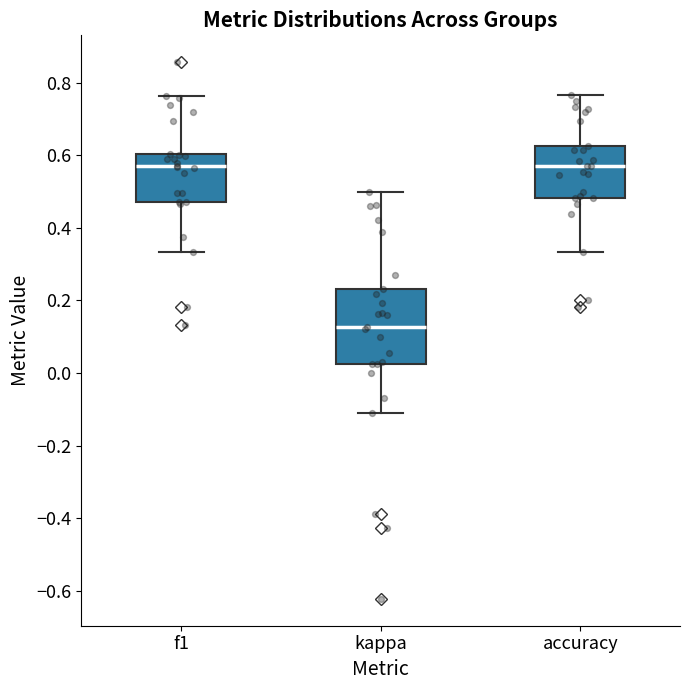

Comparing the boxes themselves (not the whiskers), which one is the tallest?

kappa